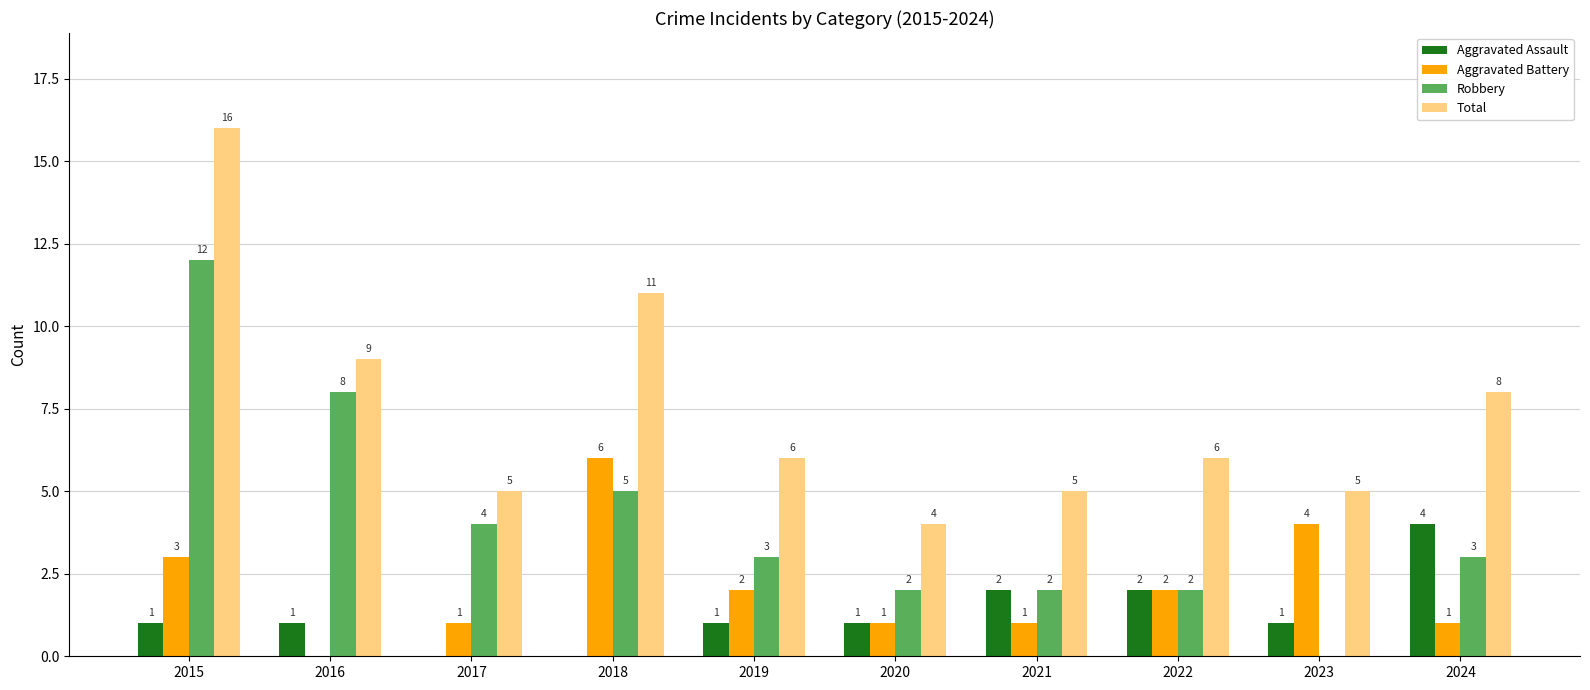

What is the sum of the Total values at 2022 and 2020?

10